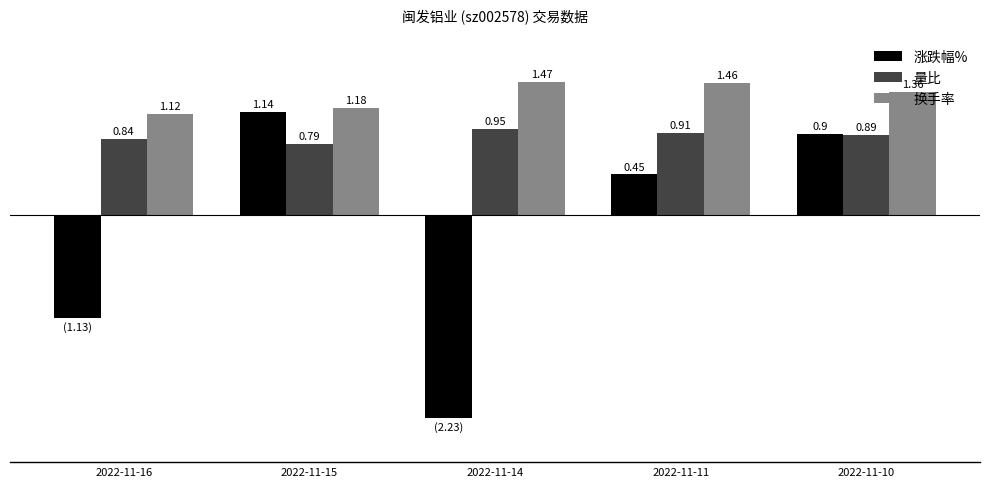

Which series has the largest total across all categories?

换手率